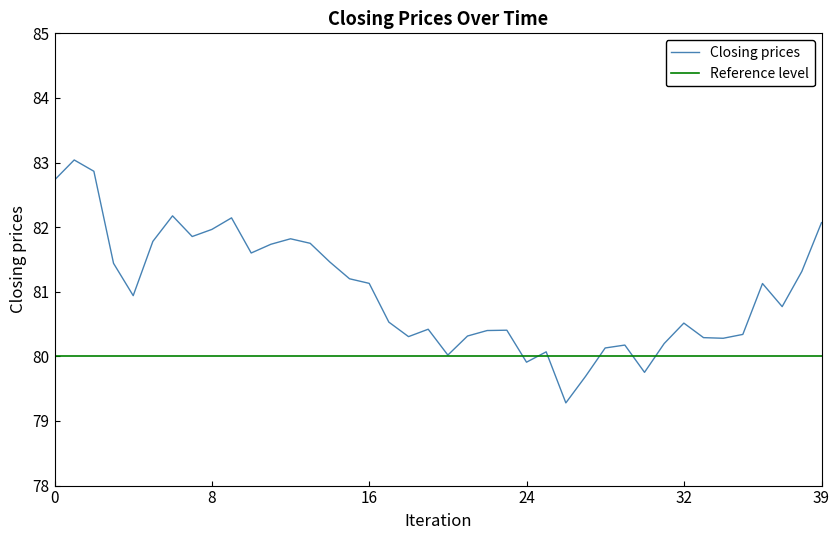

What is the maximum value for Closing prices?

83.0